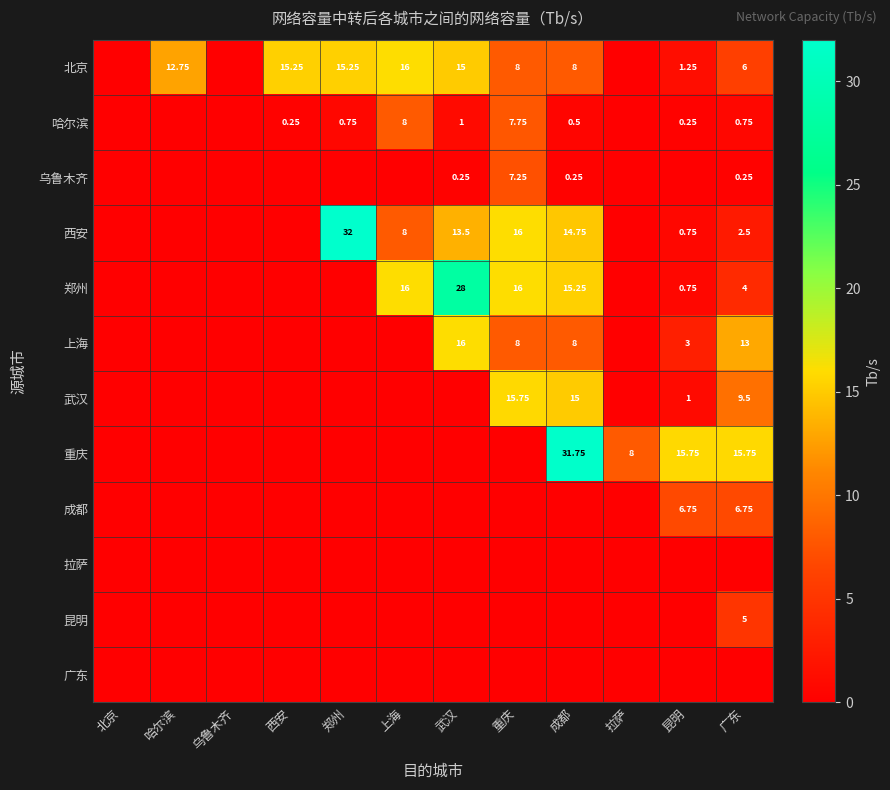

Is the value of 乌鲁木齐 at 重庆 greater than the value of 重庆 at 广东?

No